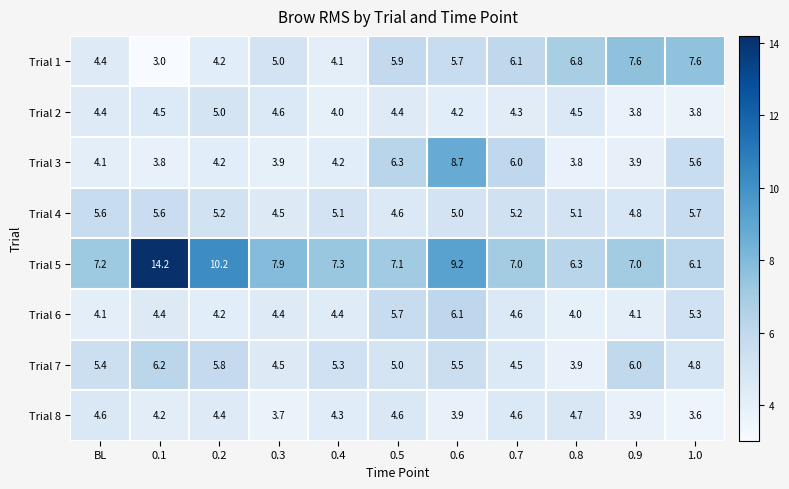

What is the minimum value shown in the chart?

3.0